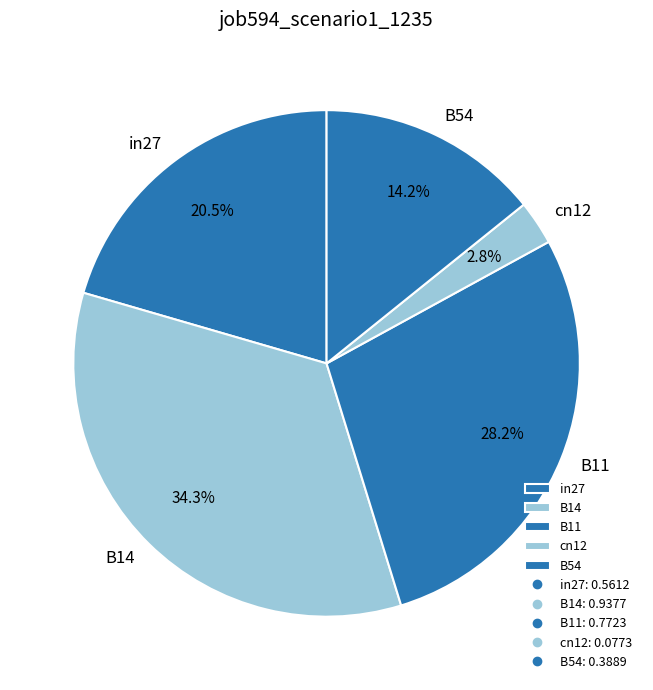

Count the number of slices in the pie.

5